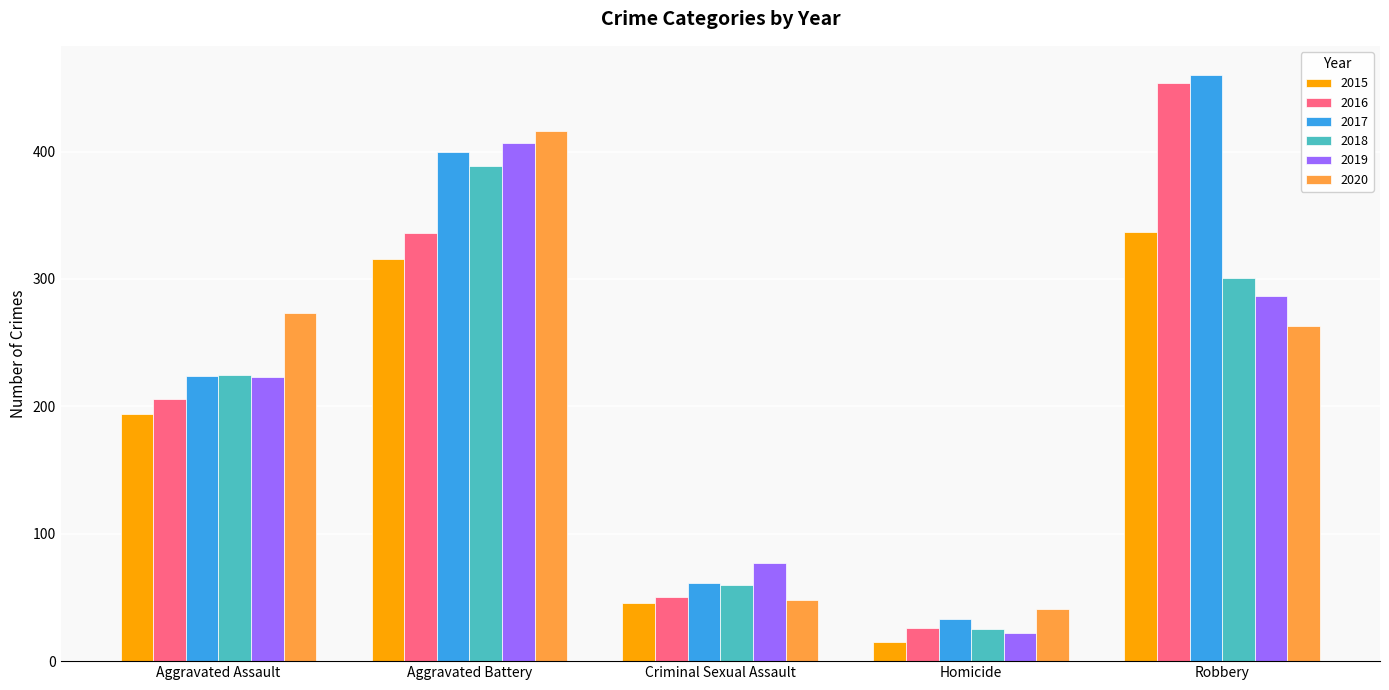

Which label corresponds to the smallest value in the chart?

Homicide